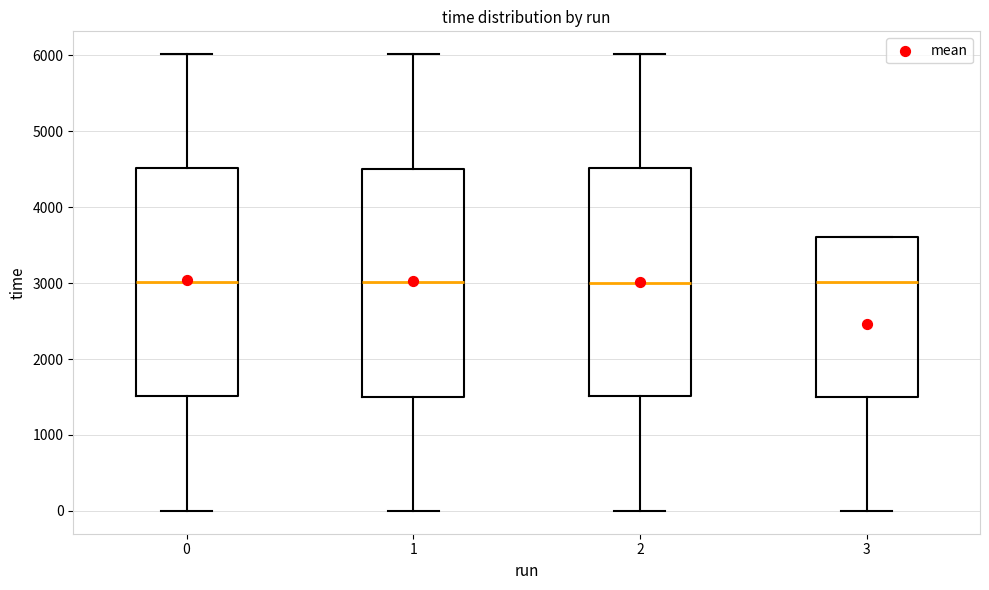

Reading left to right, read every box against the y-axis: the position of its median line, the range the box covers, and the ends of its whiskers. The values are not printed on the chart, so give them approximately, as read against the axis.

0: median 3000, box 1500 to 4500, whiskers 0 to 6000
1: median 3000, box 1500 to 4500, whiskers 0 to 6000
2: median 3000, box 1500 to 4500, whiskers 0 to 6000
3: median 3000, box 1500 to 3600, whiskers 0 to 3600